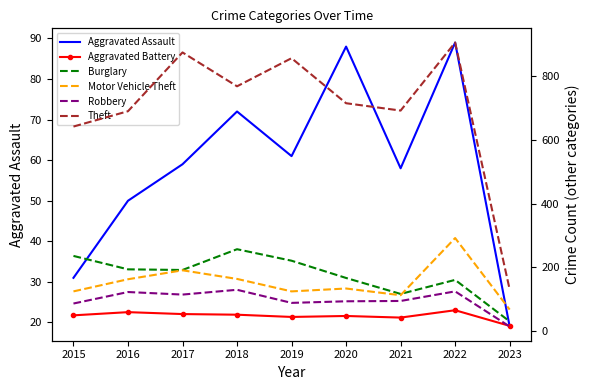

True or false: Aggravated Assault has a value of 89 at 2022.

True